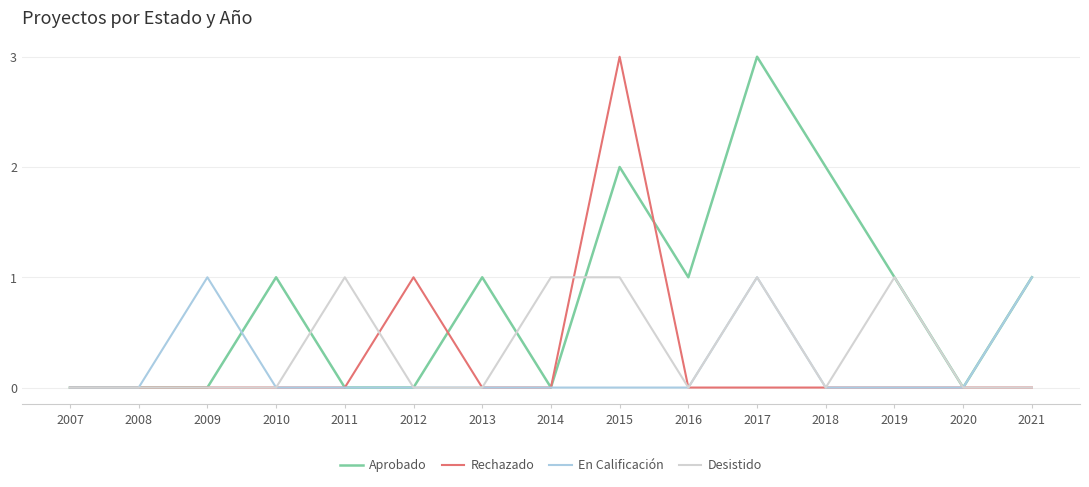

Count the Desistido values in the range 0 to 1.

15